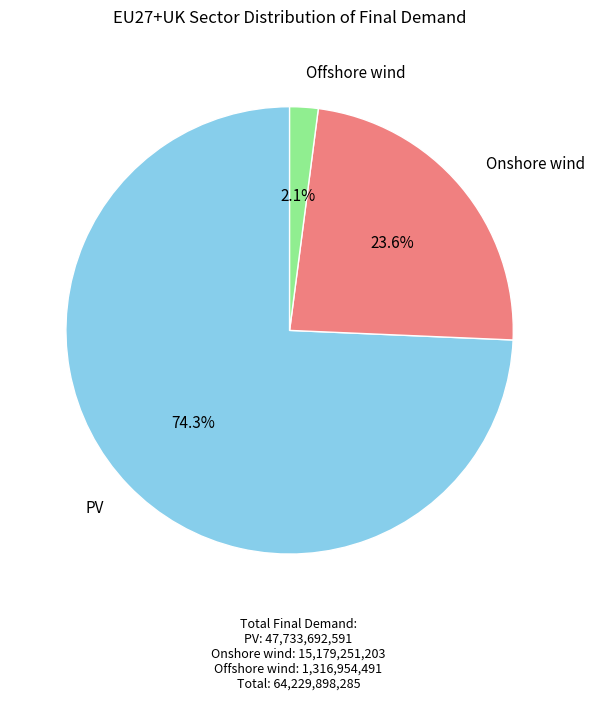

Does any single category account for the majority?

Yes